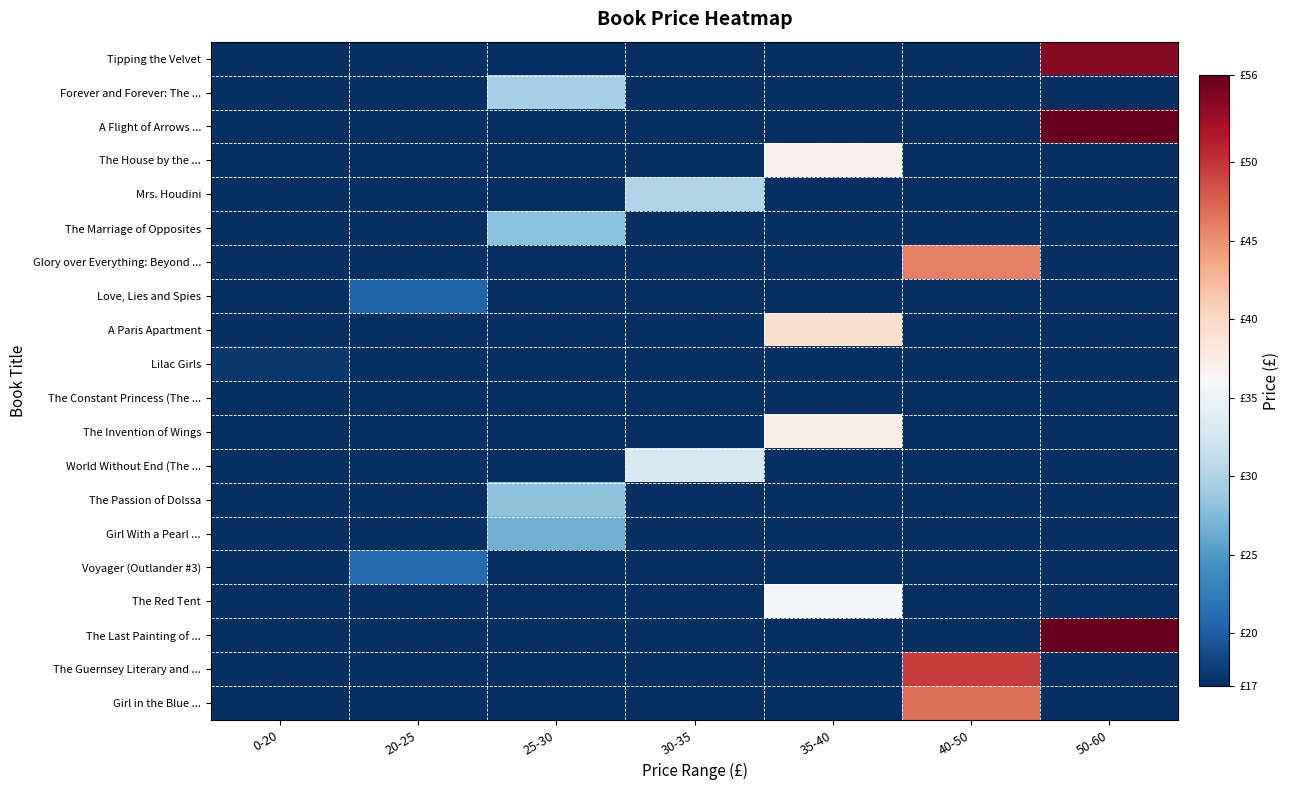

What is the total value across all series at 0-20?

33.9